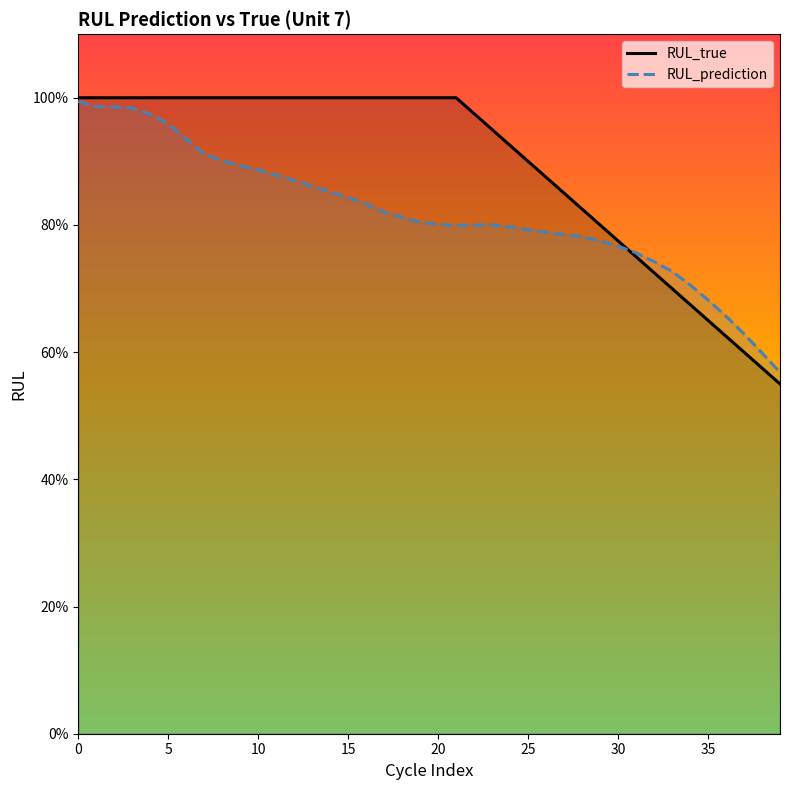

How many interior local valleys does the RUL_prediction series have?

1